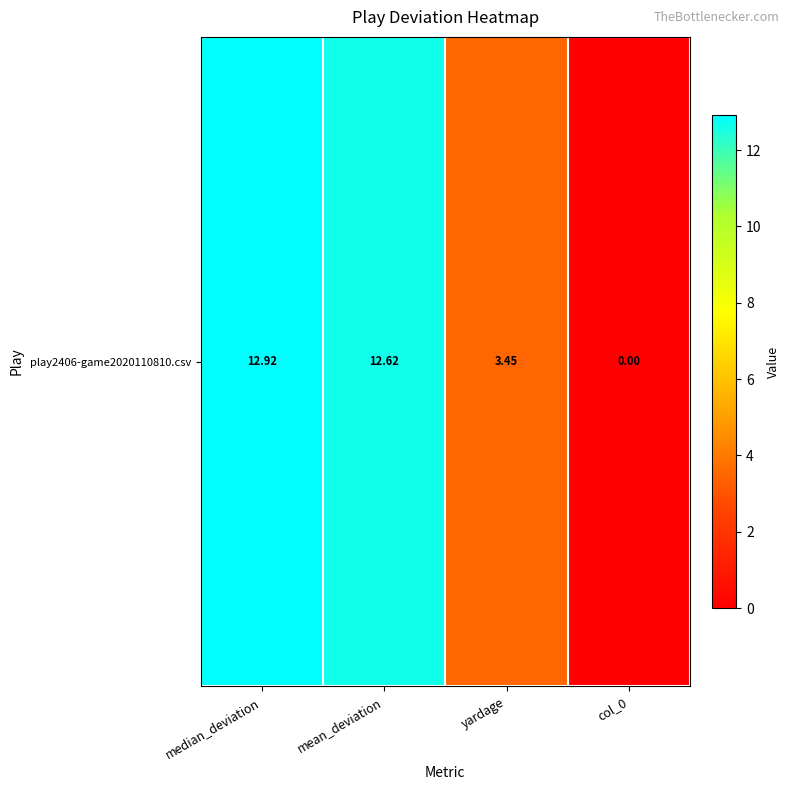

Reading left to right, transcribe all the data shown in this chart.

12.9	12.6	3.4	0.0